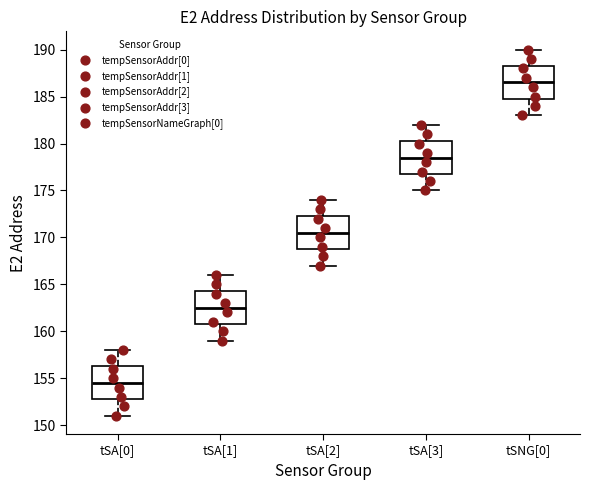

Which box has the lowest median line?

tSA[0]